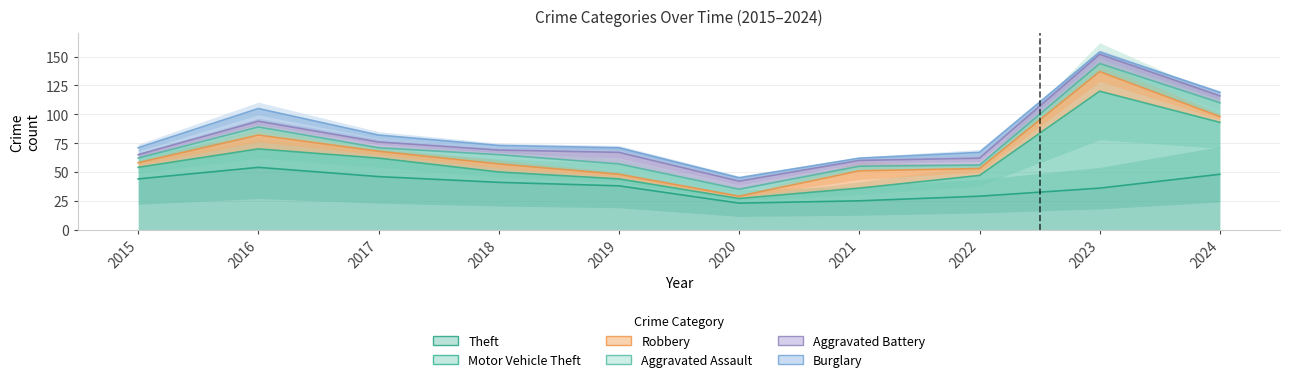

List the labels in order of Burglary value, largest first.

2016, 2015, 2017, 2022, 2018, 2019, 2020, 2024, 2021, 2023